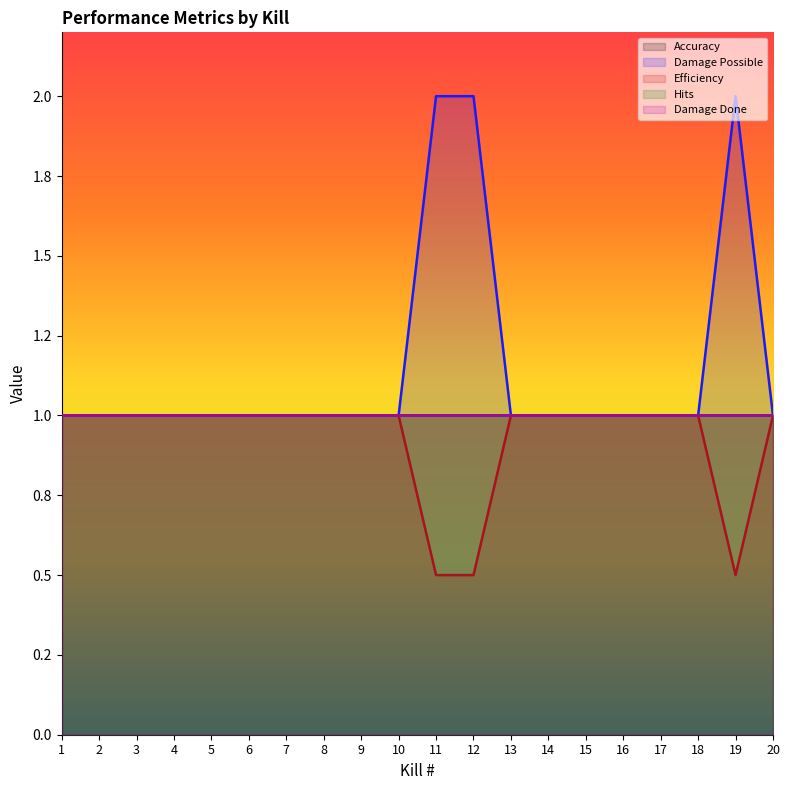

Which category has the highest value across all series?

11